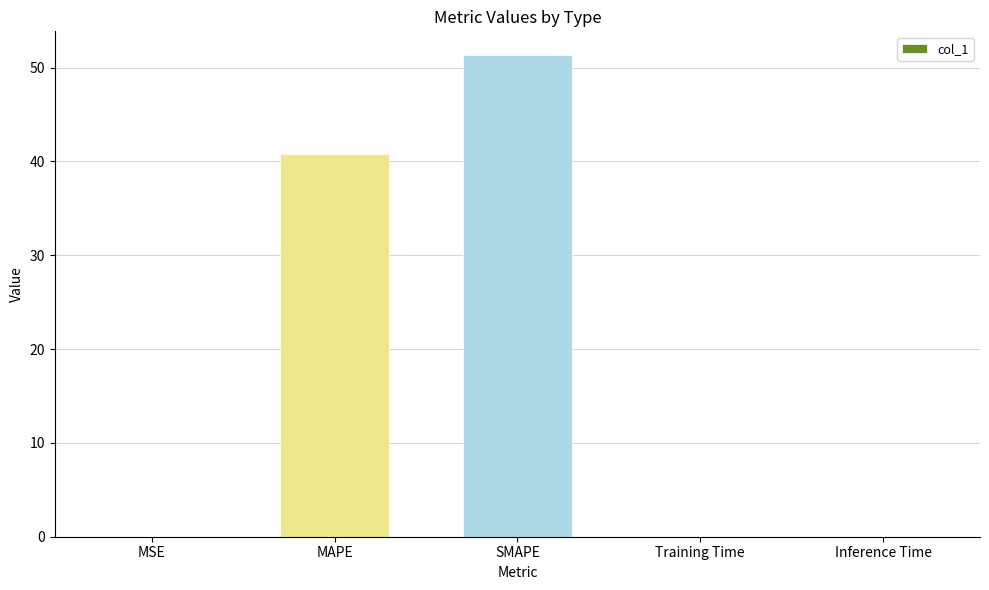

The value at SMAPE is 72.8. True or false?

False